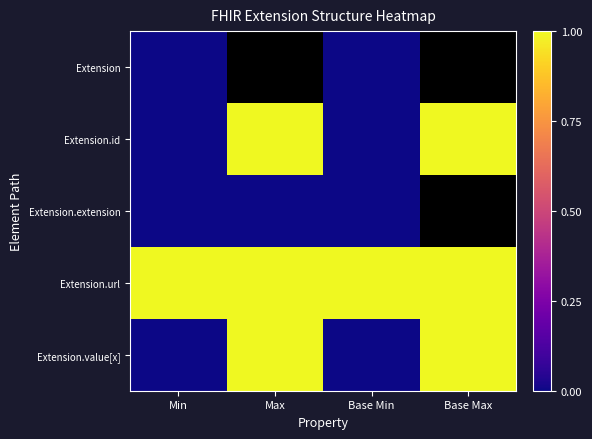

Which series has the largest range (max minus min)?

Extension.id